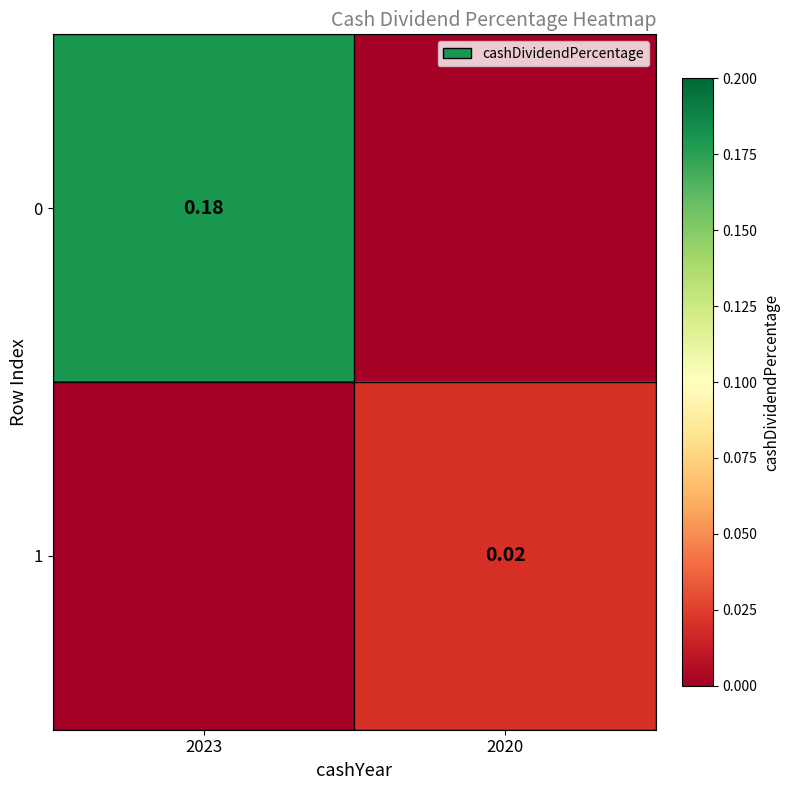

Which category has the highest value across all series?

2023